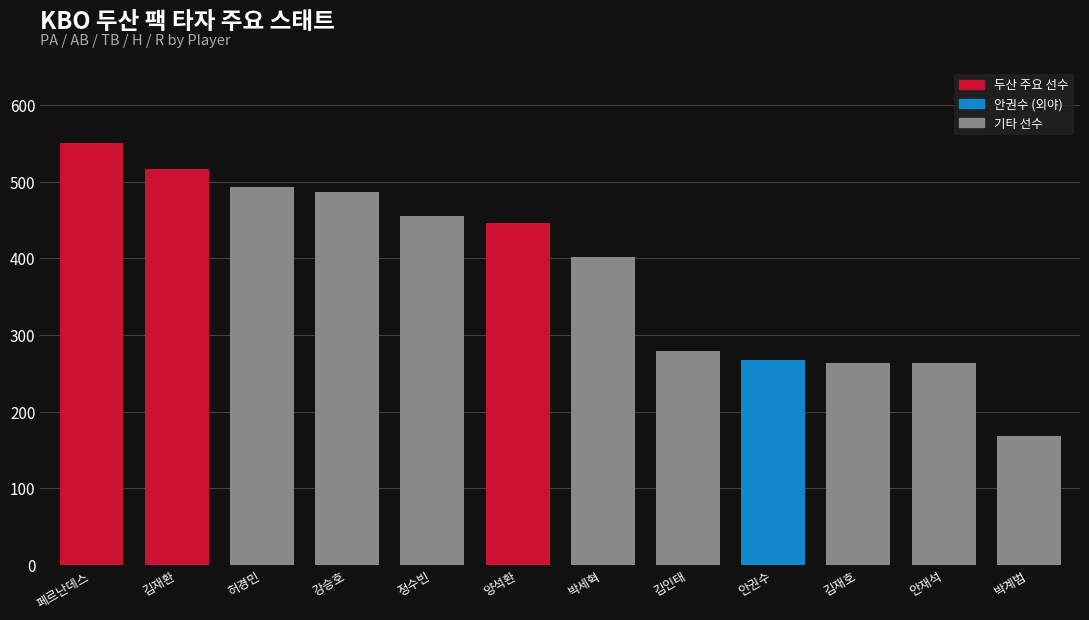

Where does the data first go above 446?

페르난데스